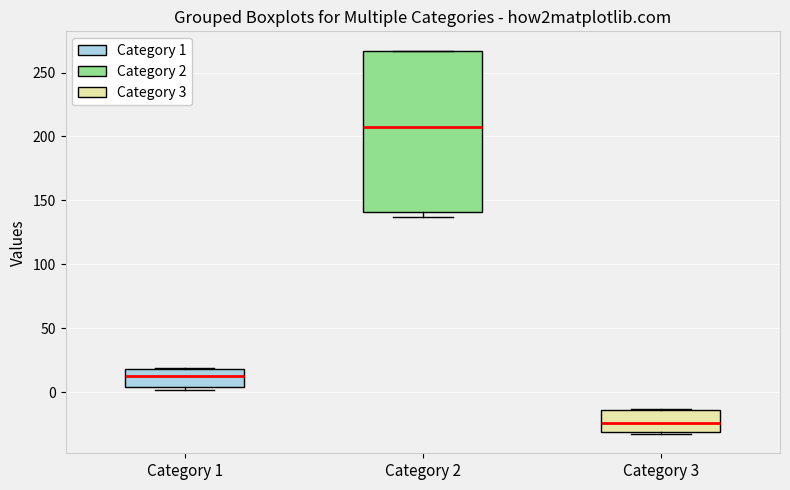

Reading left to right, transcribe this box plot: for each box, give where its median line is, the range the box spans, and where its two whiskers end, as read against the y-axis. The values are not printed on the chart, so give them approximately, as read against the axis.

Category 1: median 15, box 5 to 20, whiskers 0 to 20
Category 2: median 205, box 140 to 265, whiskers 135 to 265
Category 3: median -25, box -30 to -15, whiskers -35 to -15